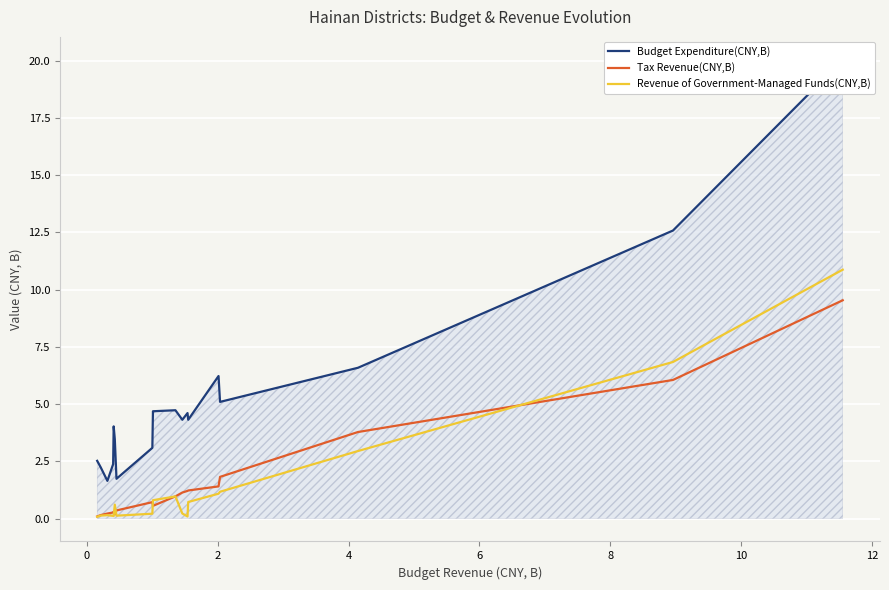

Reading right to left, extract all data points from this chart.

Budget Expenditure(CNY,B): 20.0	12.6	6.6	5.1	6.2	4.3	4.6	4.3	4.7	4.7	3.1	1.7	3.5	4.0	2.4	1.6	2.2	2.5
Tax Revenue(CNY,B): 9.5	6.1	3.8	1.8	1.4	1.2	1.2	1.1	1.0	0.6	0.7	0.4	0.2	0.3	0.3	0.2	0.1	0.1
Revenue of Government-Managed Funds(CNY,B): 10.9	6.8	2.9	1.2	1.1	0.7	0.1	0.2	1.0	0.8	0.2	0.1	0.6	0.1	0.1	0.1	0.1	0.1